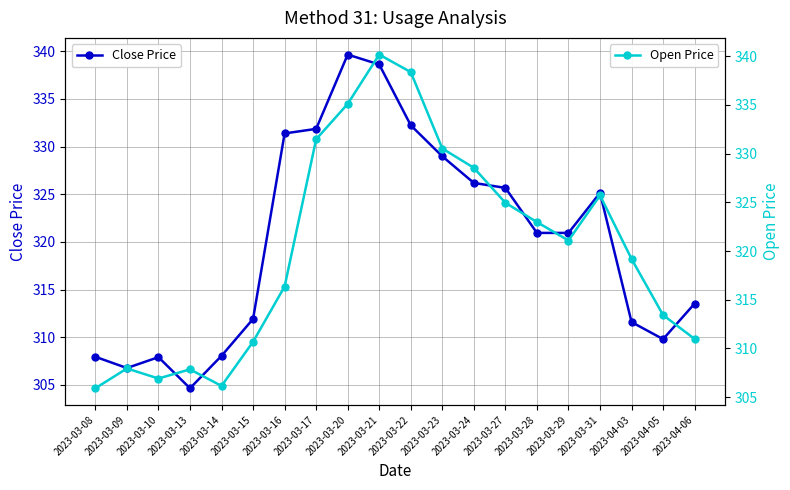

What is the label of the 8th point from the left?

2023-03-17